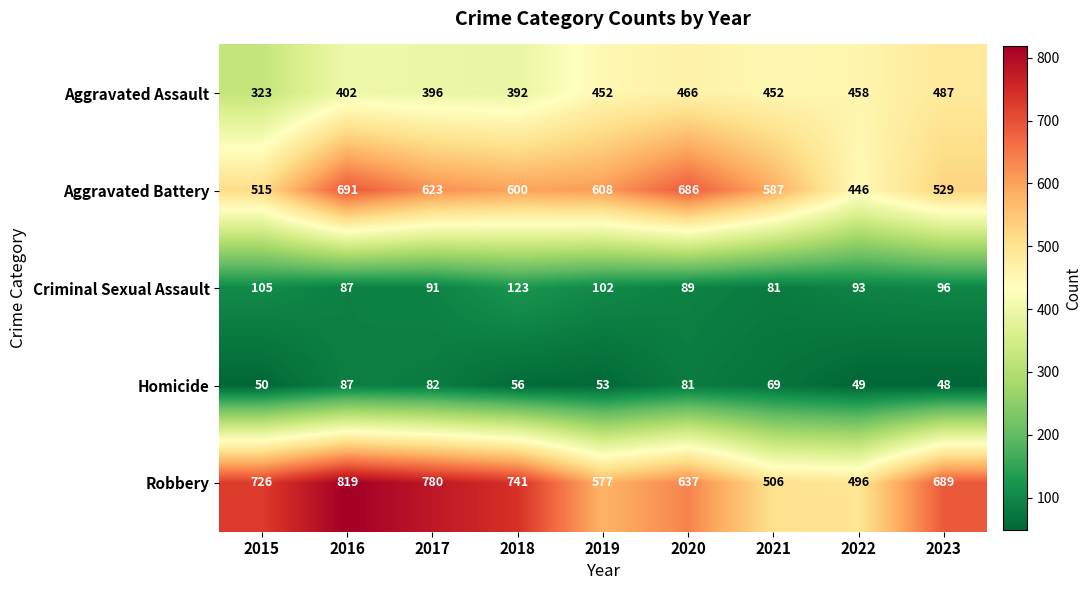

The Criminal Sexual Assault series shows 87 at 2016. True or false?

True